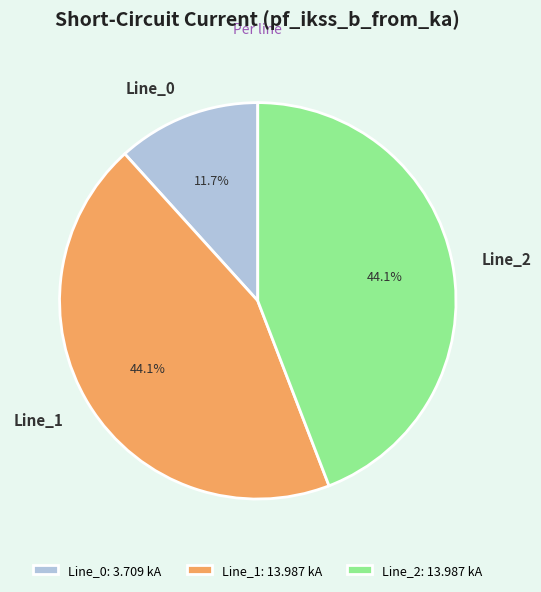

Which has a higher value, Line_0 or Line_1?

Line_1